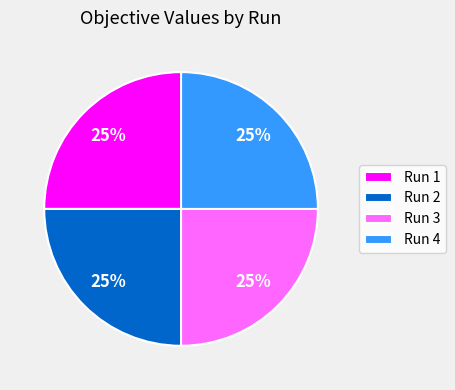

Is Run 1 the majority of the pie?

No